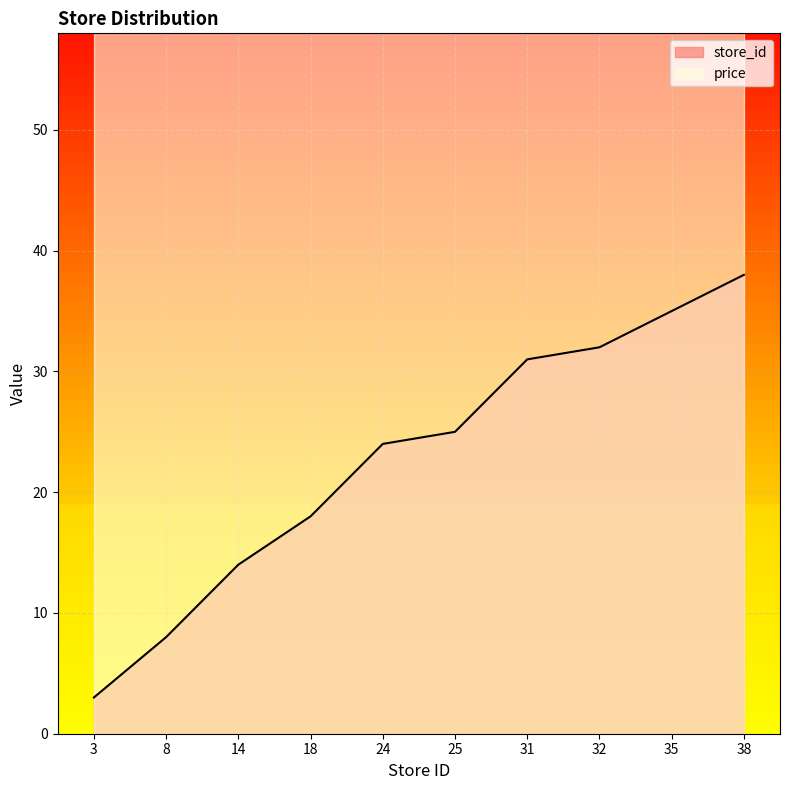

True or false: the data has more than 1 interior local peaks.

False